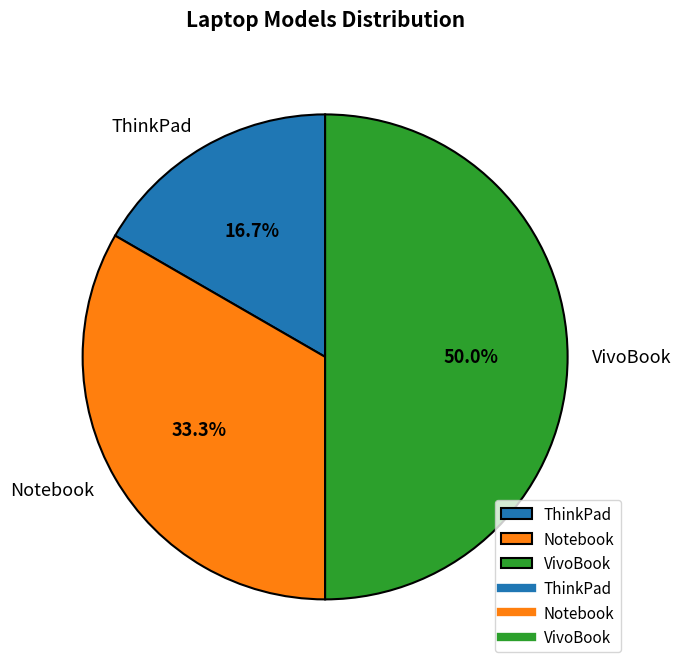

Which slice is the largest?

VivoBook